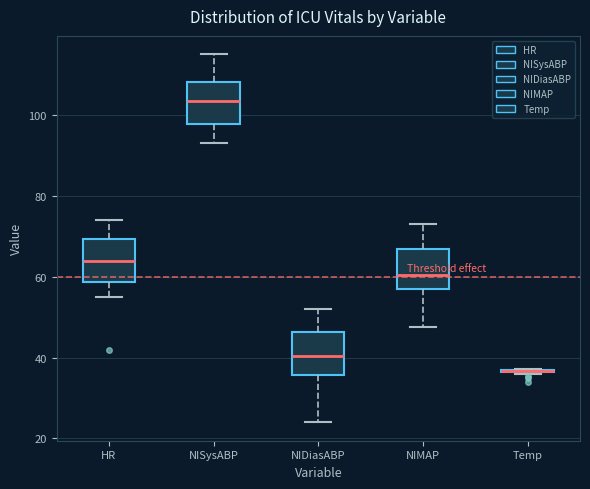

Where does the upper whisker of the box for NISysABP end on the y-axis? The values are not printed on the chart, so give them approximately, as read against the axis.

116